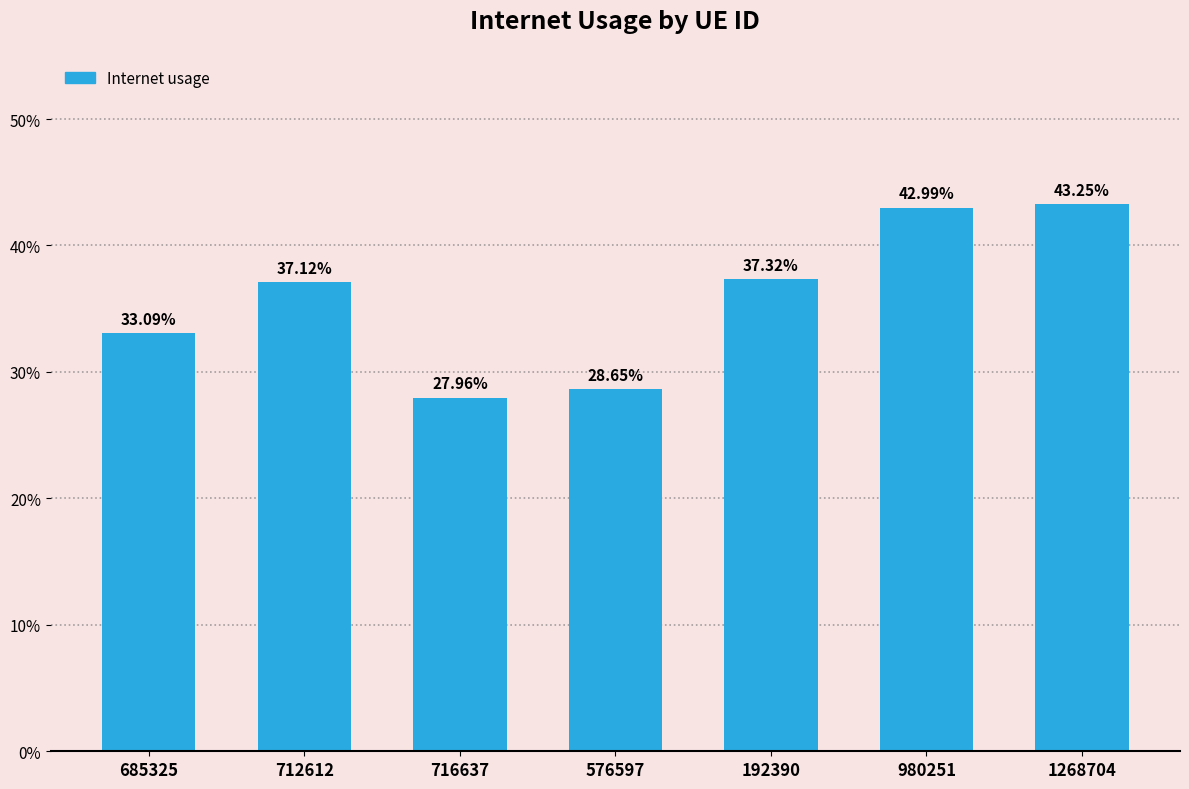

Does the chart contain any negative values?

No